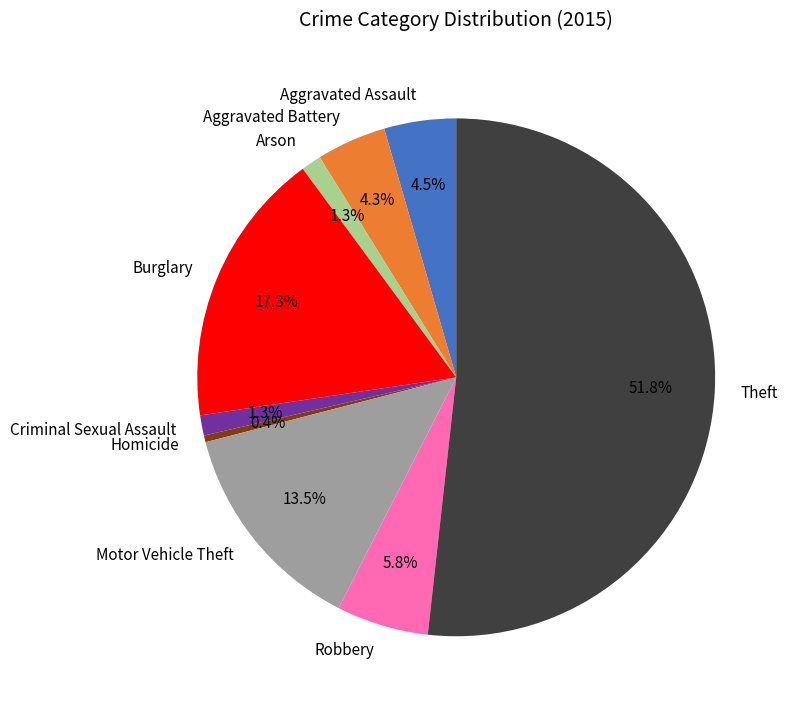

Count the number of slices in the pie.

9